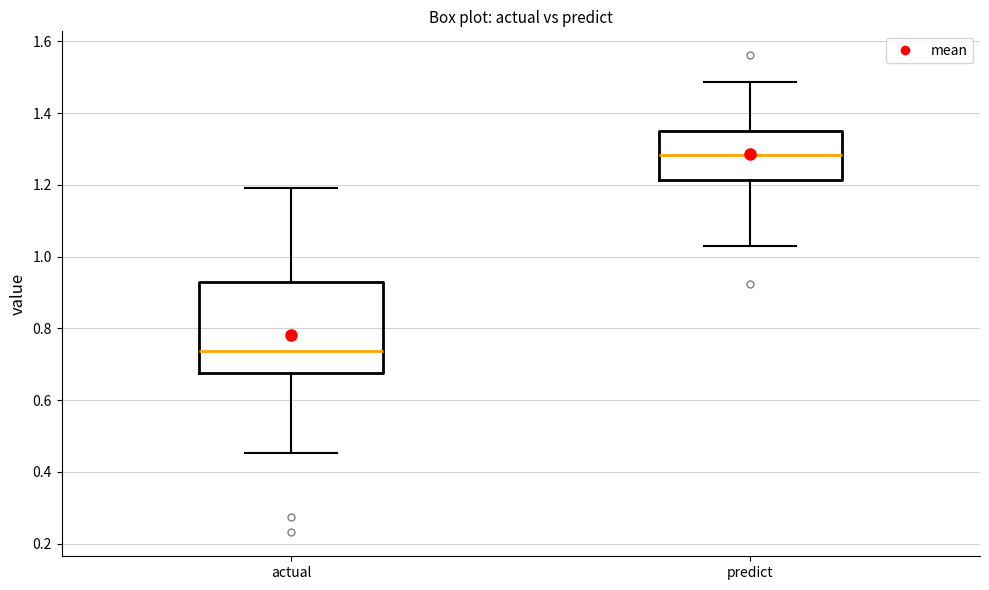

Which box's median line is the lowest?

actual